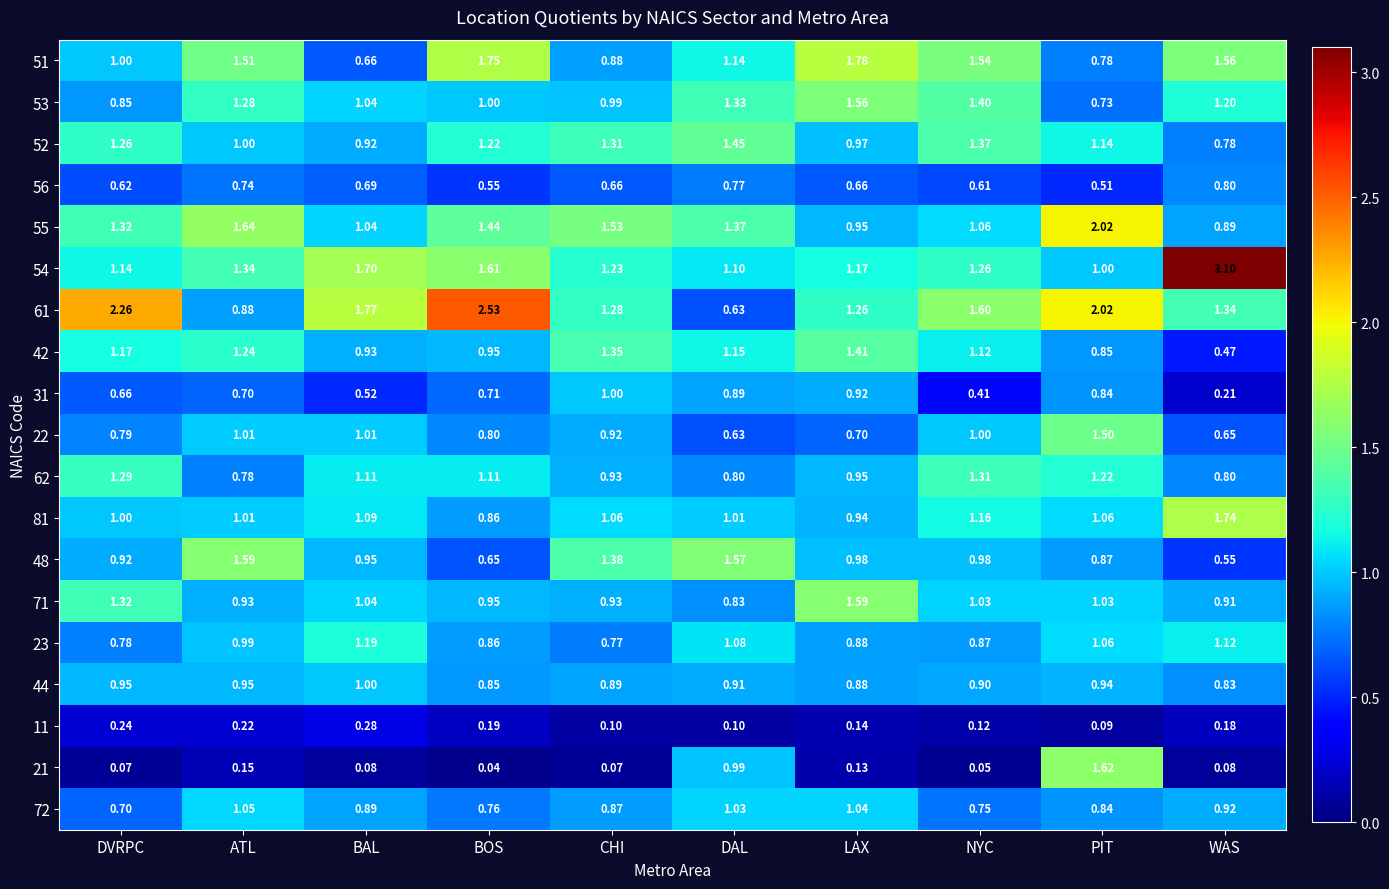

At which label is 52 closest to 1?

ATL